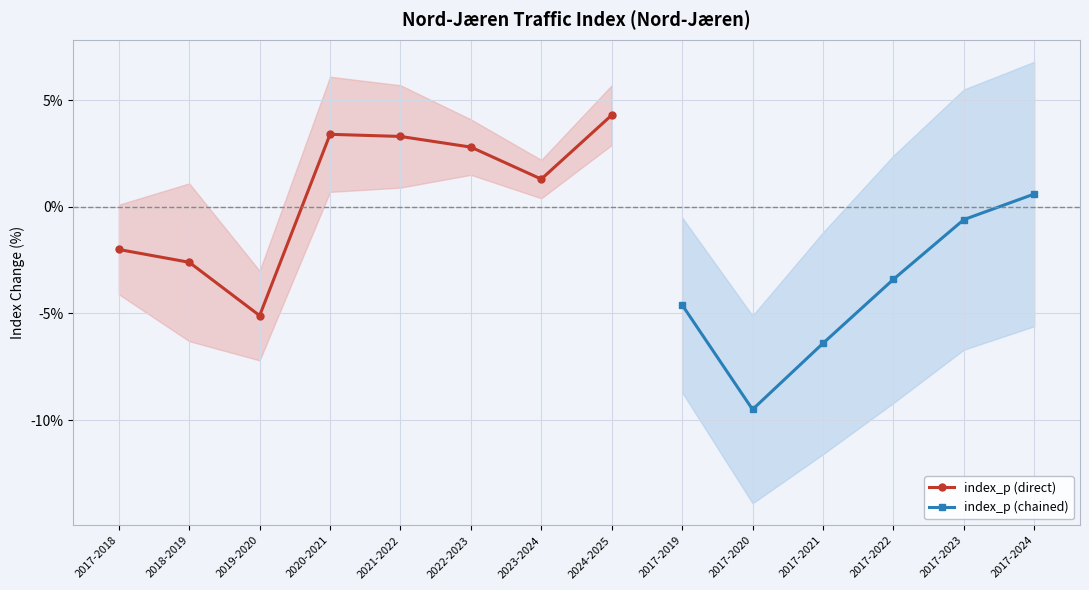

Reading right to left, list all the values displayed in this chart.

index_p: 2017-2024=0.6	2017-2023=-0.6	2017-2022=-3.4	2017-2021=-6.4	2017-2020=-9.5	2017-2019=-4.6	2024-2025=4.3	2023-2024=1.3	2022-2023=2.8	2021-2022=3.3	2020-2021=3.4	2019-2020=-5.1	2018-2019=-2.6	2017-2018=-2.0
ci_lower: 2017-2024=-5.6	2017-2023=-6.7	2017-2022=-9.2	2017-2021=-11.6	2017-2020=-13.9	2017-2019=-8.7	2024-2025=2.9	2023-2024=0.4	2022-2023=1.5	2021-2022=0.9	2020-2021=0.7	2019-2020=-7.2	2018-2019=-6.3	2017-2018=-4.1
ci_upper: 2017-2024=6.8	2017-2023=5.5	2017-2022=2.4	2017-2021=-1.2	2017-2020=-5.1	2017-2019=-0.5	2024-2025=5.7	2023-2024=2.2	2022-2023=4.1	2021-2022=5.7	2020-2021=6.1	2019-2020=-3.0	2018-2019=1.1	2017-2018=0.1